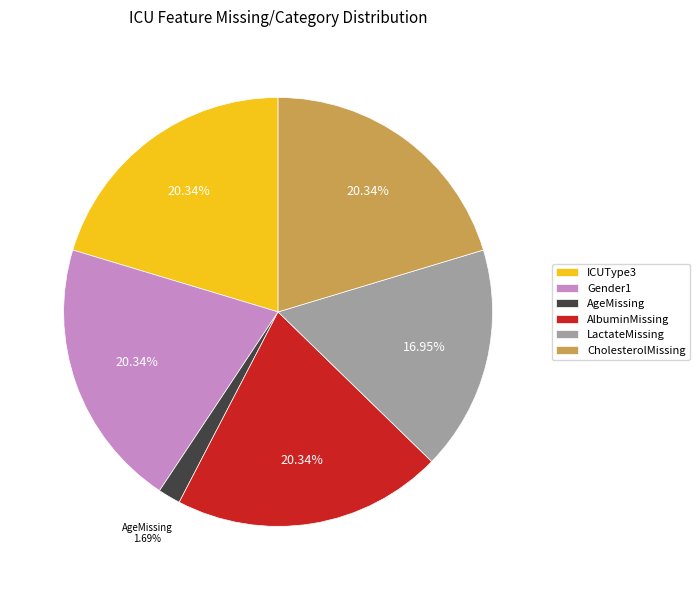

Is there a majority slice in this chart?

No